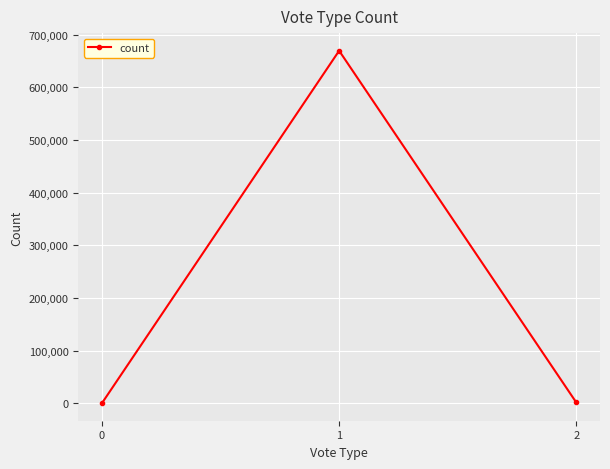

Is it true that the value at 1 is 232100?

False